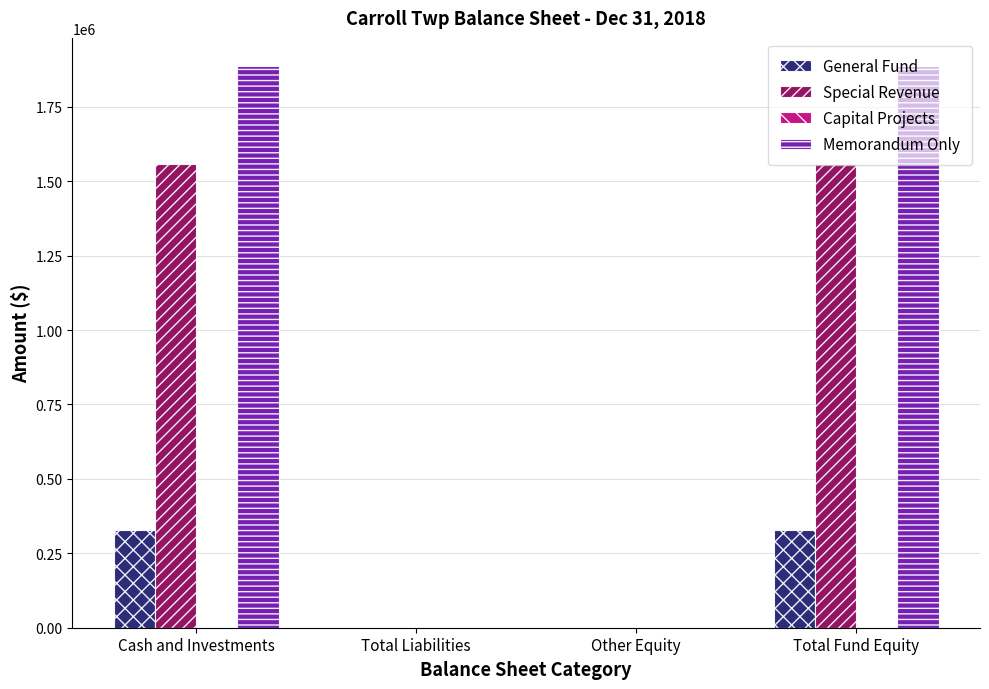

What is the greatest value displayed?

1886920